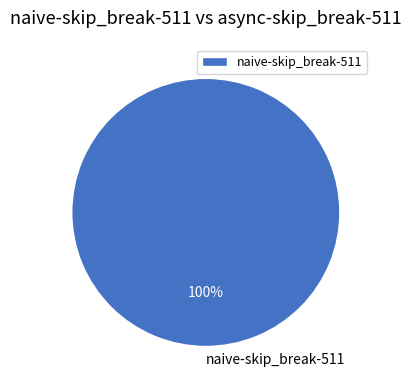

What percentage is the naive-skip_break-511 slice, to the nearest percent?

100%